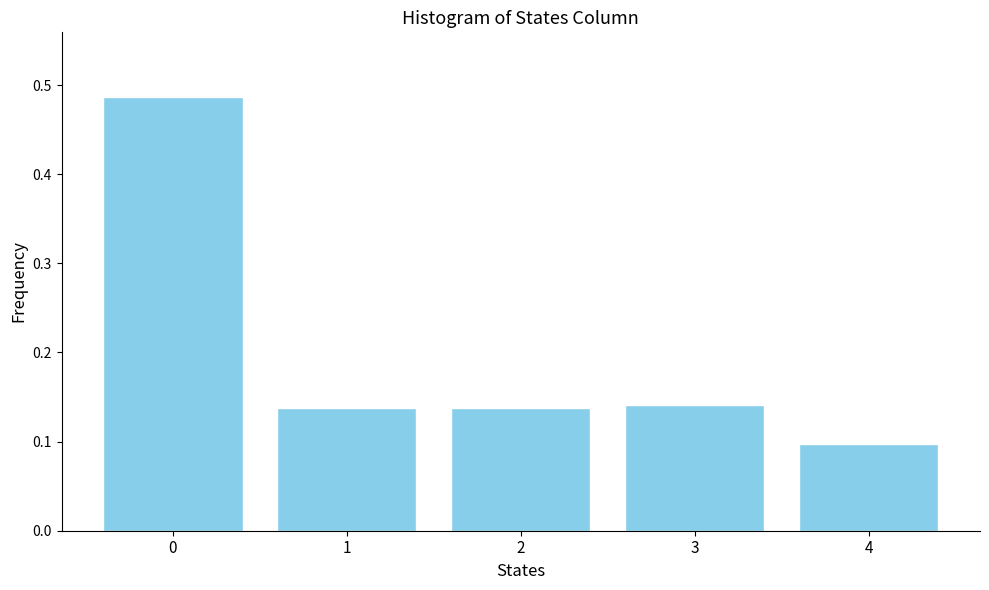

True or false: the data shows 0.7 at 0.

False